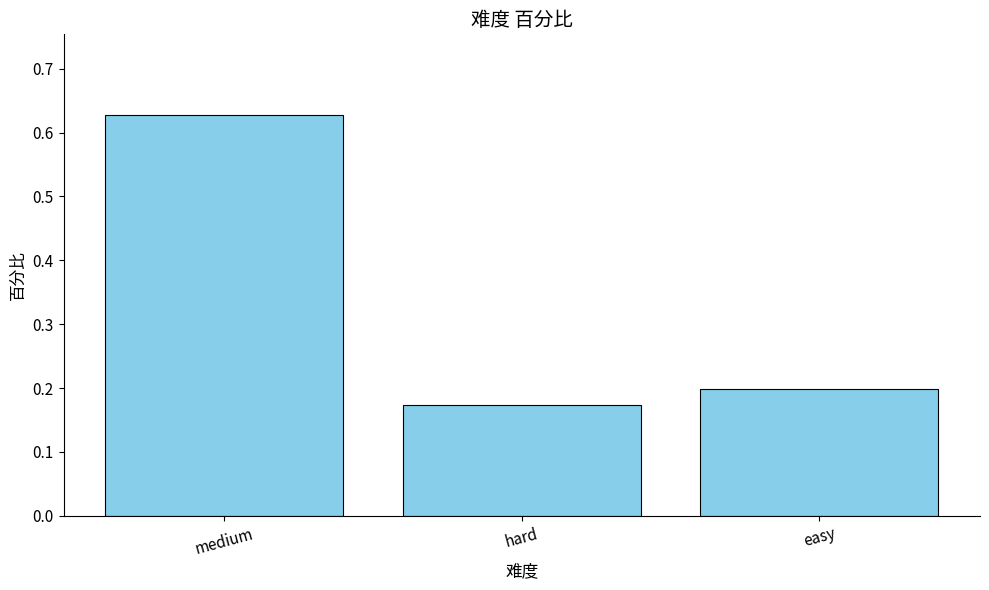

Which category has the lowest value across all series?

hard